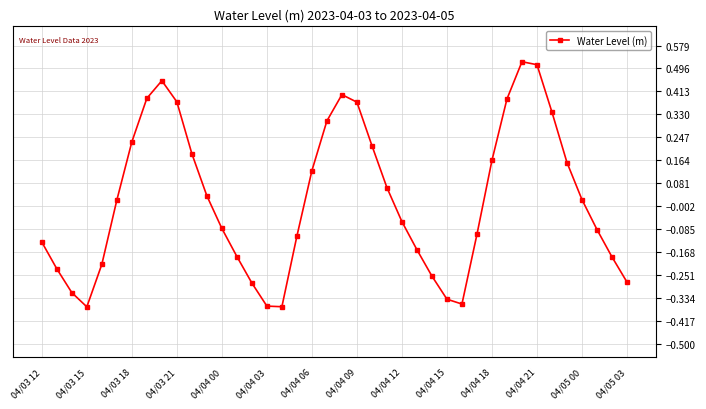

What is the difference between the maximum and second lowest values?

0.9